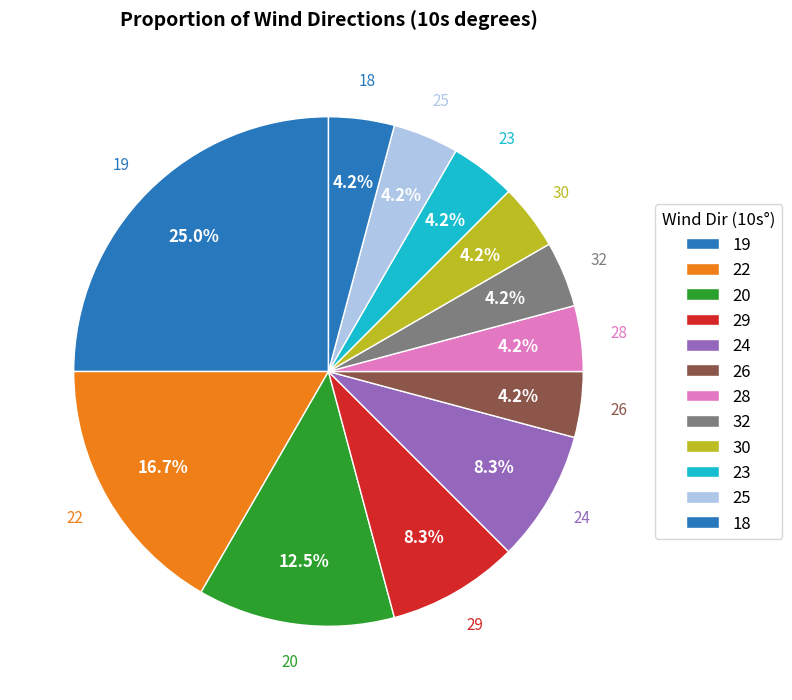

How many slices are in this pie chart?

12